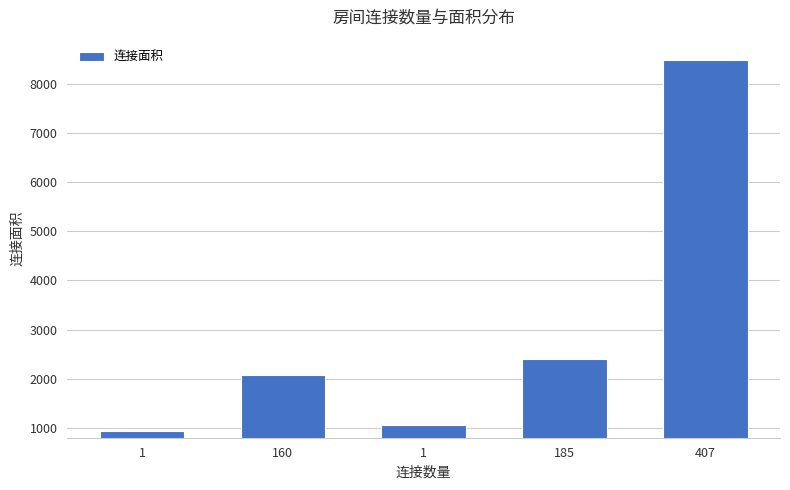

At which label is the value closest to 4709?

185